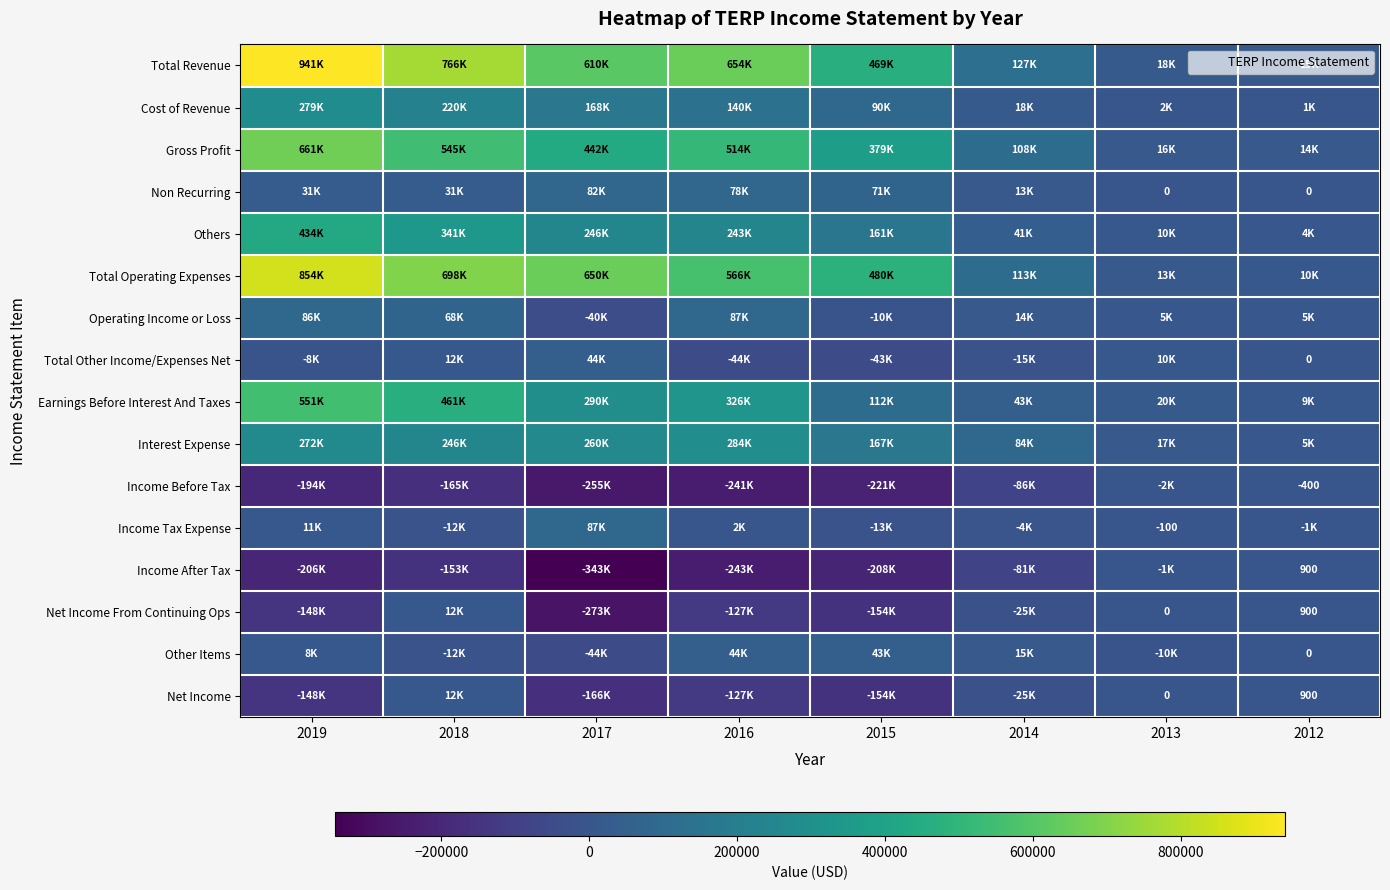

Is it true that Income Before Tax equals -239 at 2012?

False